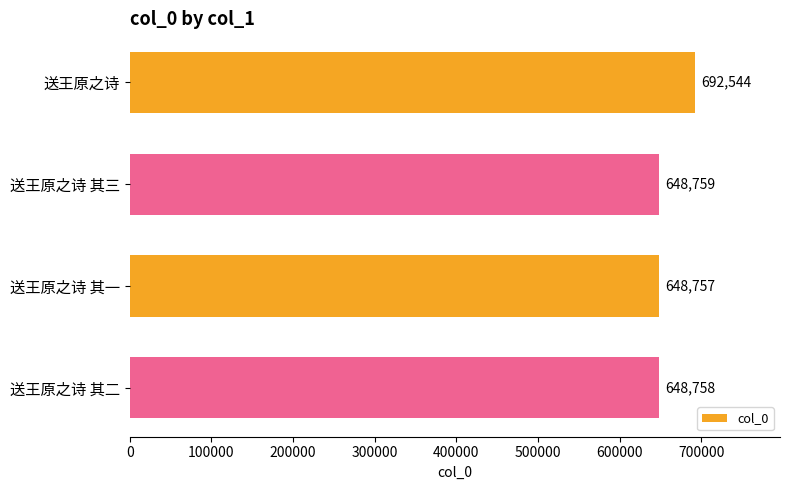

Does the chart contain any negative values?

No